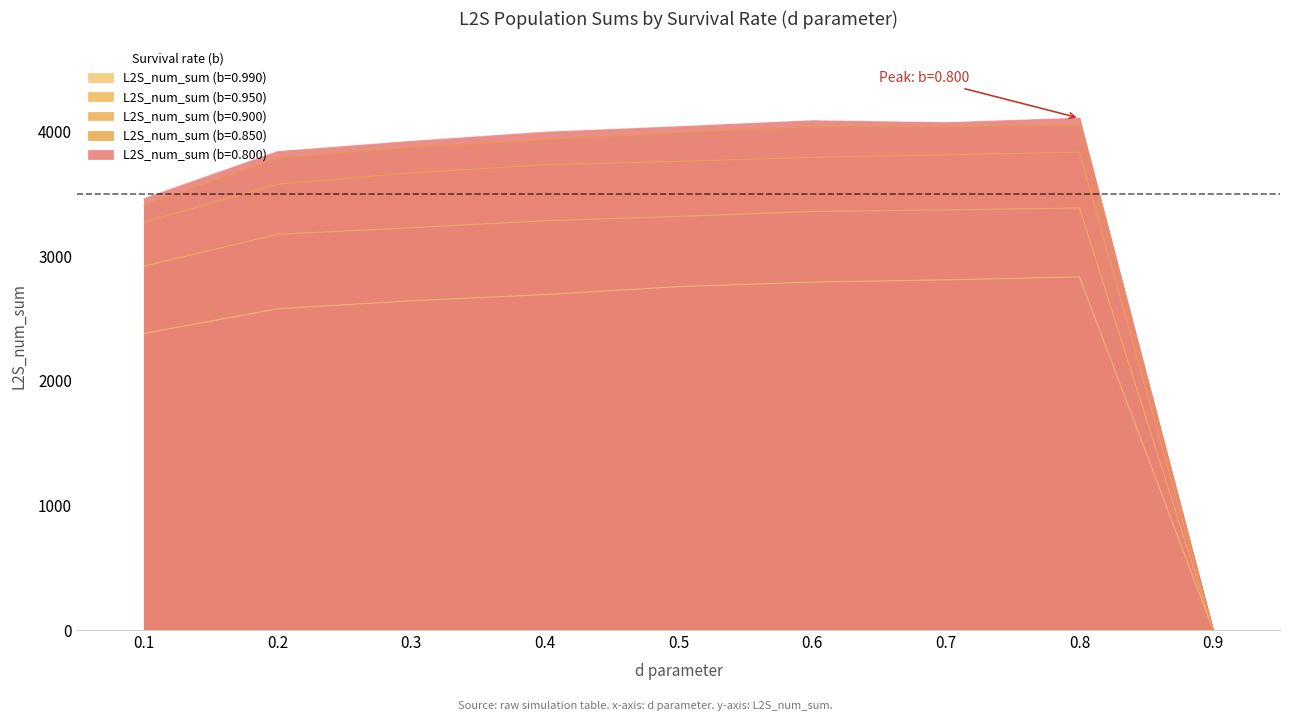

Reading left to right, extract all data points from this chart.

L2S_num_sum (b=0.990): 2378.5	2577.0	2640.8	2690.7	2754.5	2790.9	2808.5	2832.6	0.0
L2S_num_sum (b=0.950): 2918.7	3174.1	3226.4	3282.9	3317.6	3356.9	3369.7	3385.3	0.0
L2S_num_sum (b=0.900): 3270.4	3575.7	3666.5	3731.6	3759.3	3790.8	3811.9	3833.1	0.0
L2S_num_sum (b=0.850): 3406.0	3784.2	3869.7	3931.4	3988.9	4033.5	4034.3	4048.7	0.0
L2S_num_sum (b=0.800): 3459.9	3837.4	3919.8	3993.1	4037.1	4085.2	4069.5	4105.9	0.0